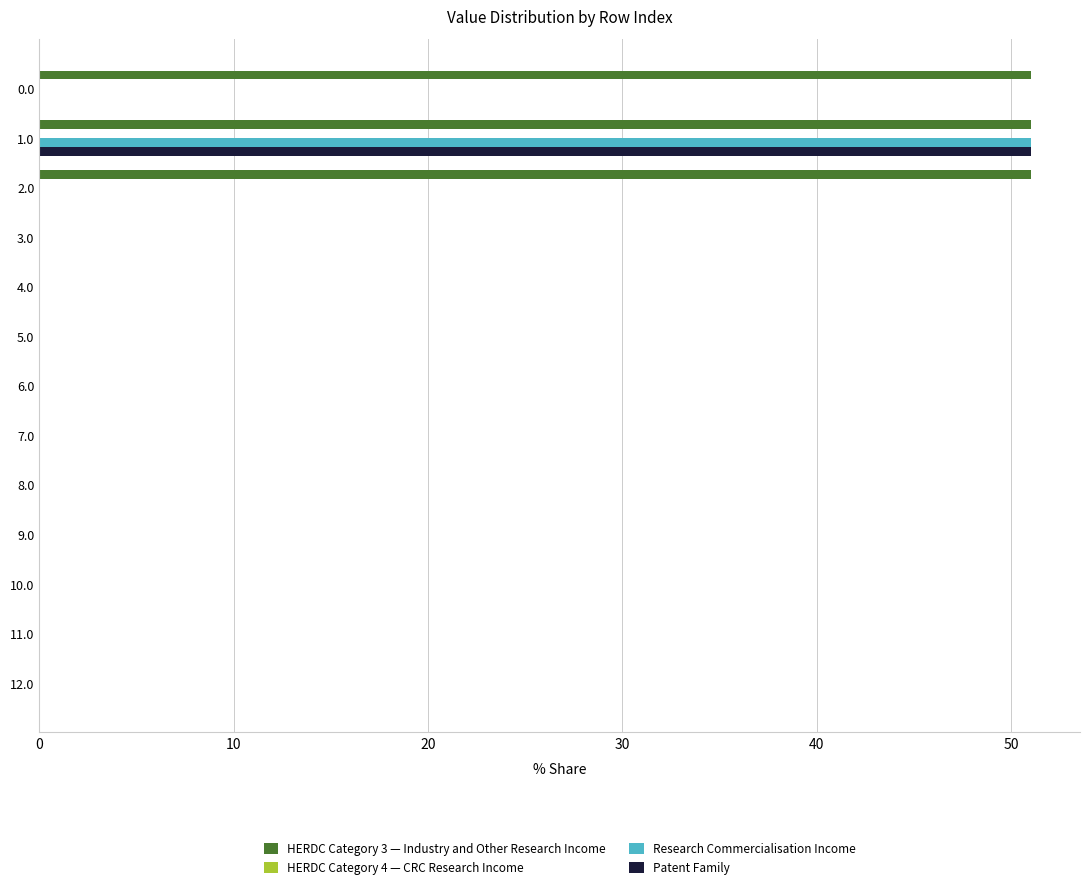

At which category is the sum across all series the highest?

1.0